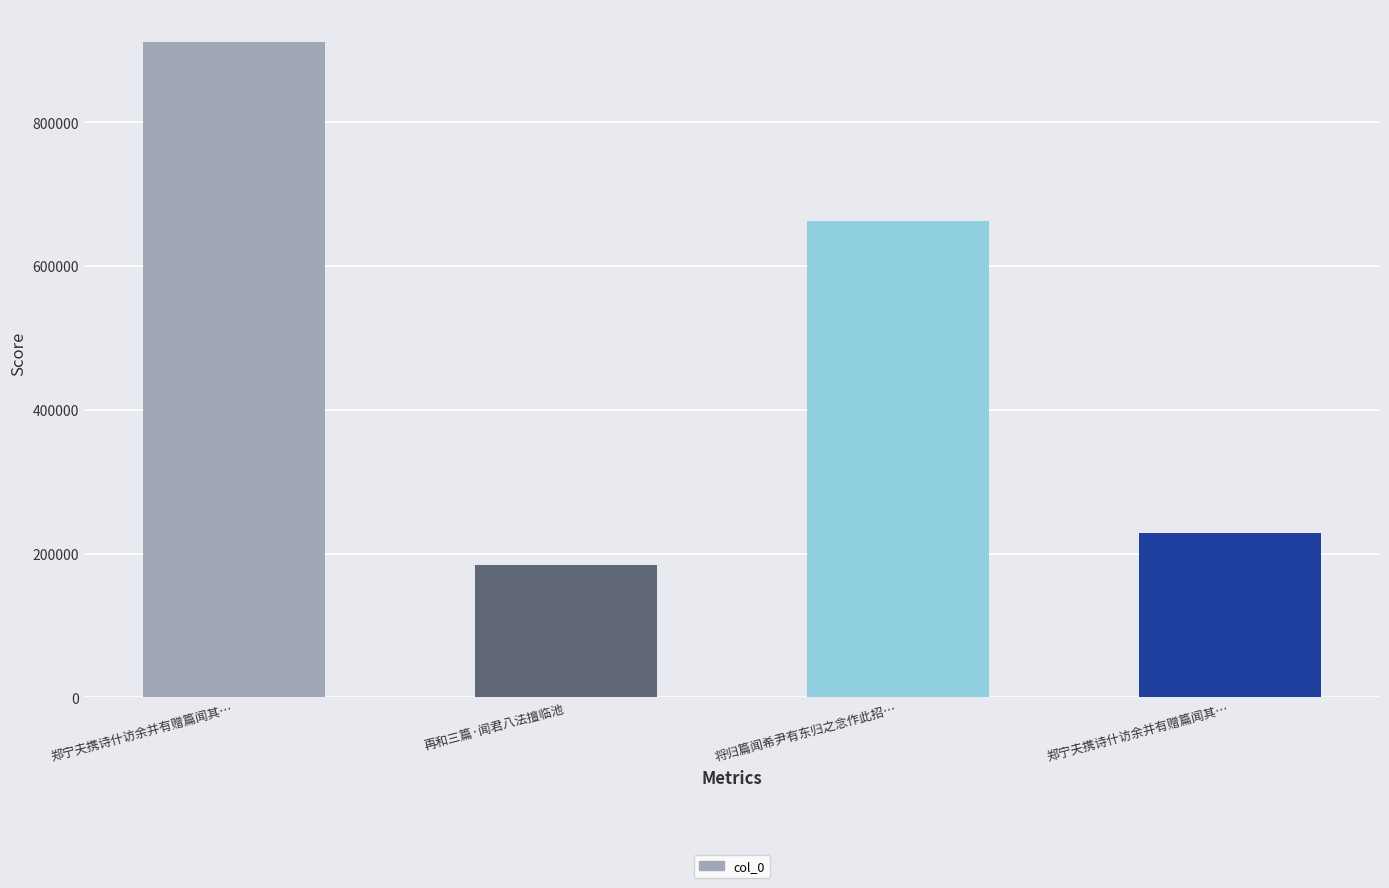

Where does the data first go above 662141?

郑宁夫携诗什访余并有赠篇闻其…